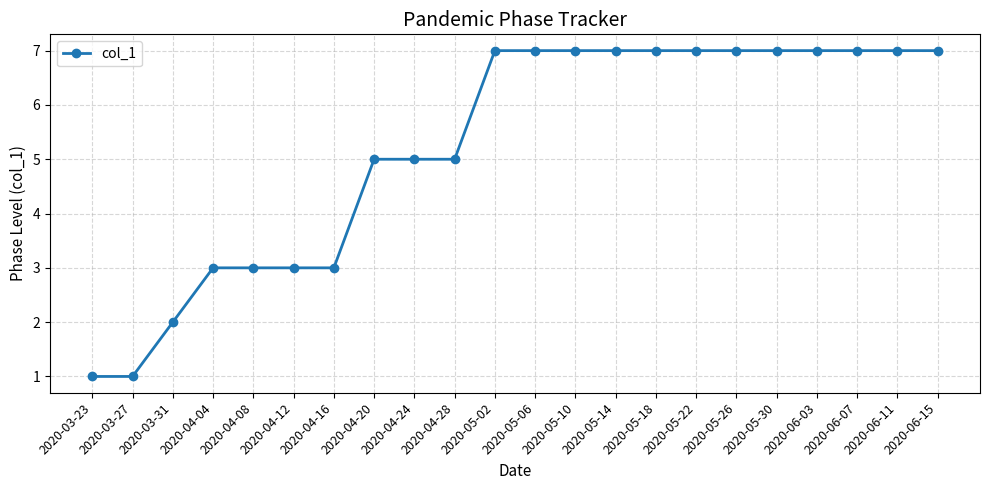

What is the change in value from 2020-03-31 to 2020-05-22?

+5